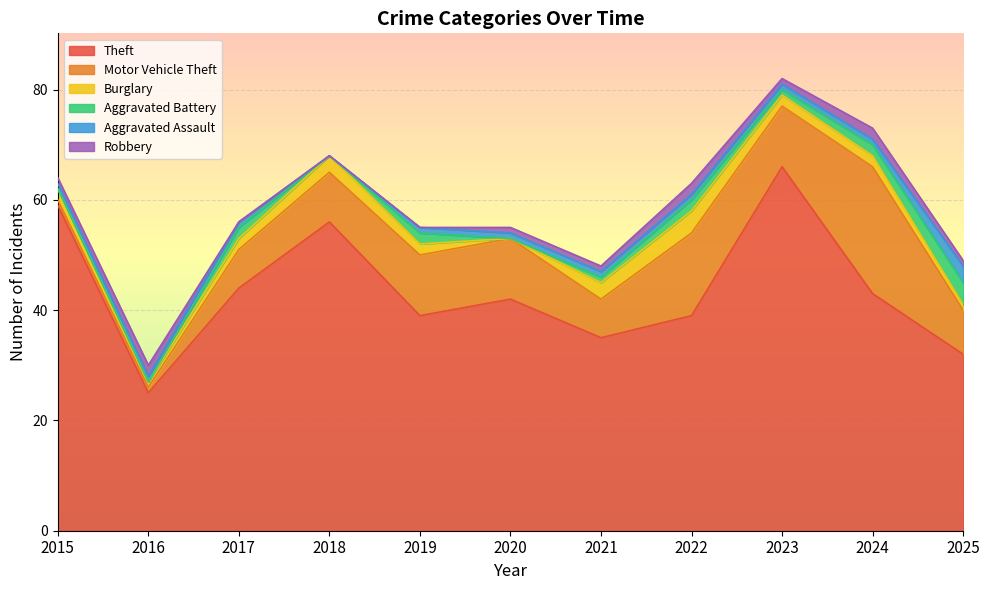

Between 2015 and 2019, which series saw the biggest shift?

Theft